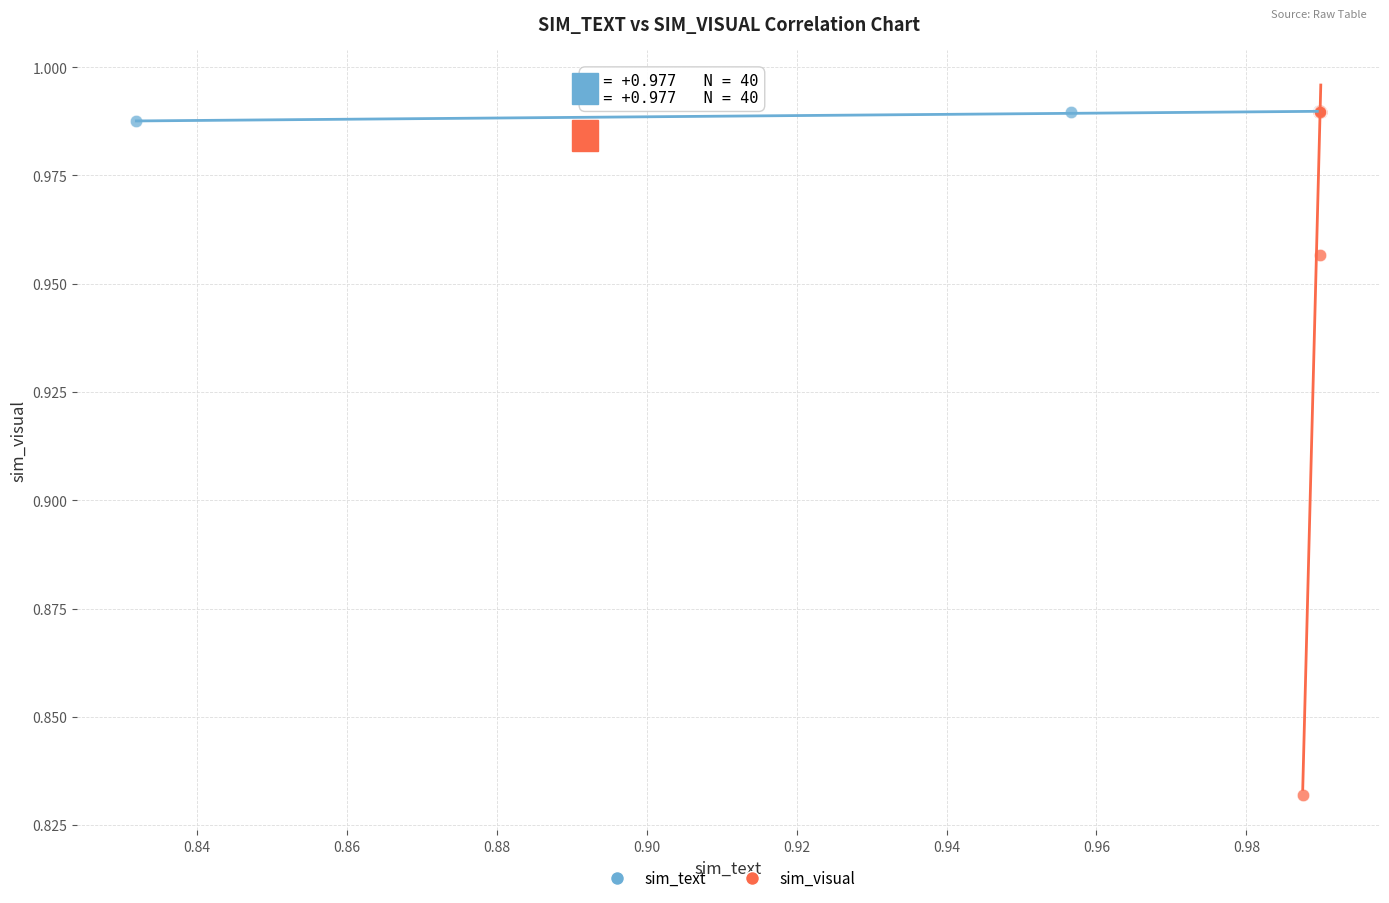

Which series has the largest Y range (max minus min)?

sim_visual